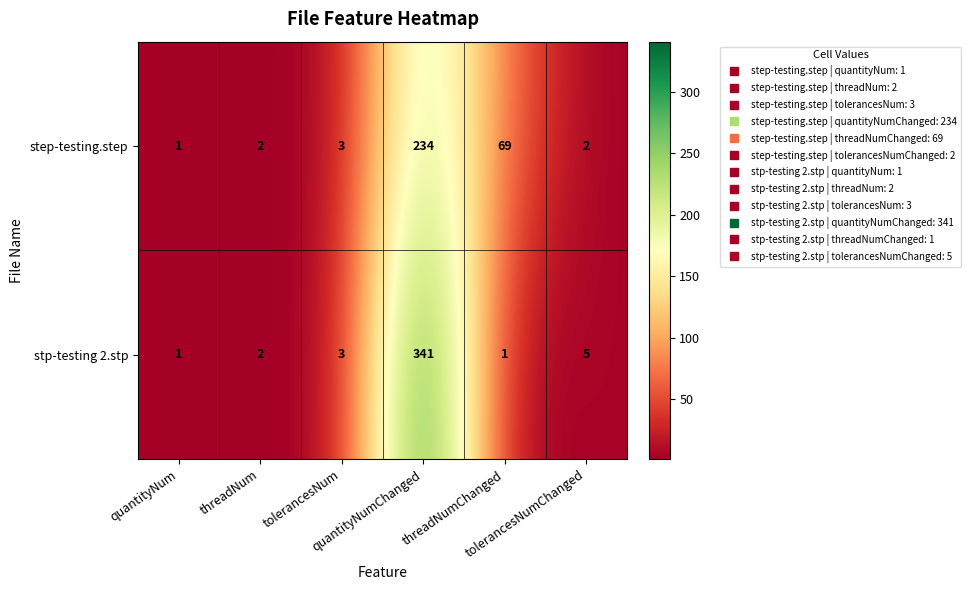

List the series in order of their peak value, highest first.

stp-testing 2.stp, step-testing.step